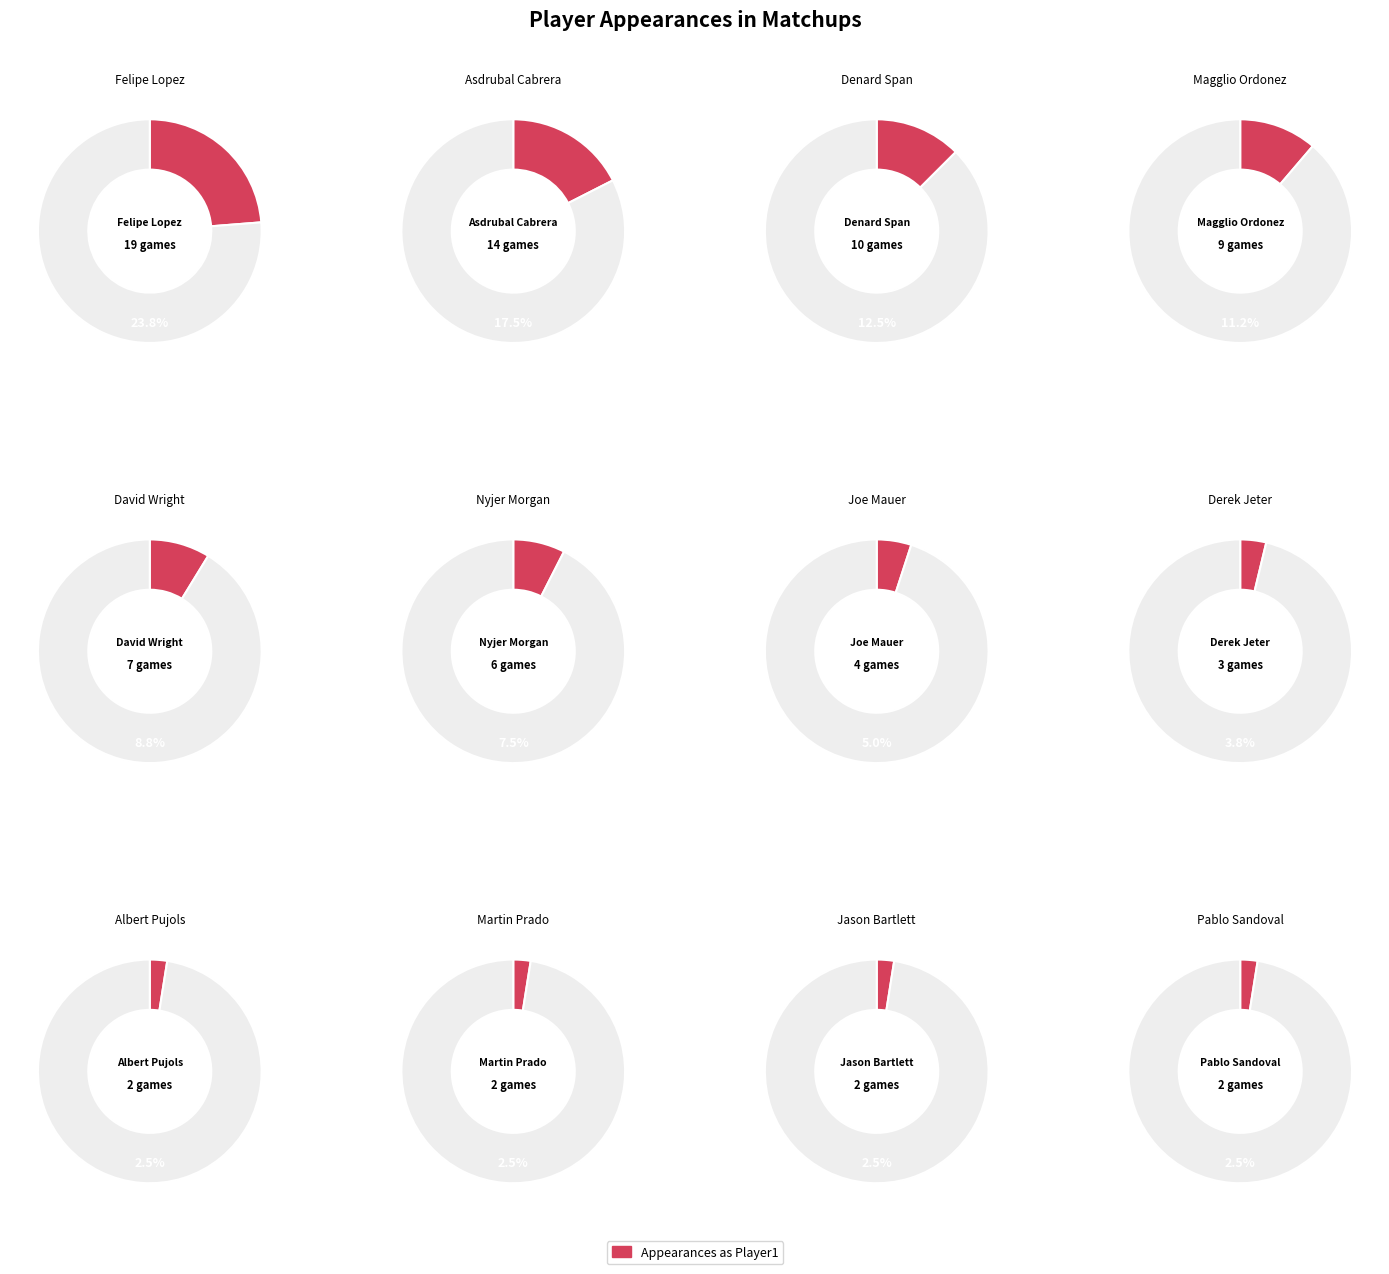

How many slices are in this pie chart?

12